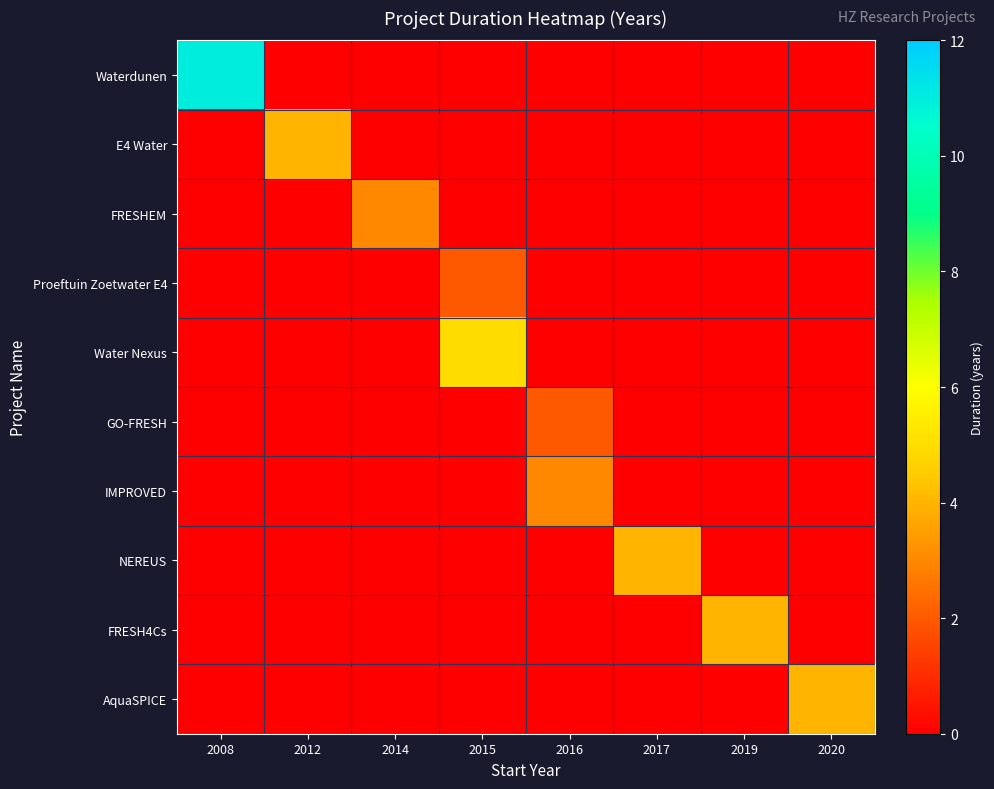

What is the spread (max minus min) of values at 2020?

4